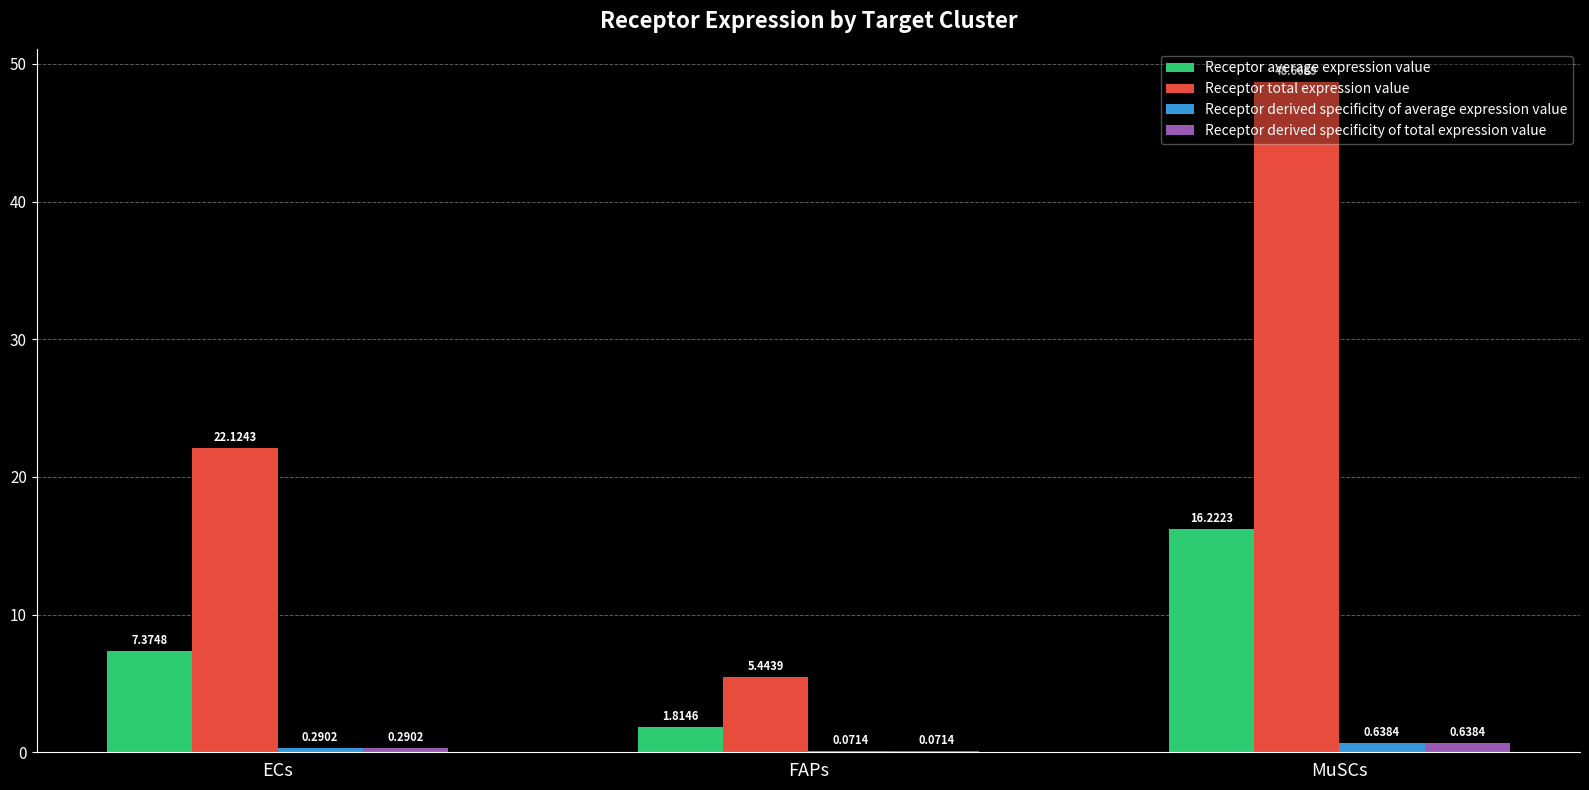

Which label corresponds to the largest value in the chart?

MuSCs